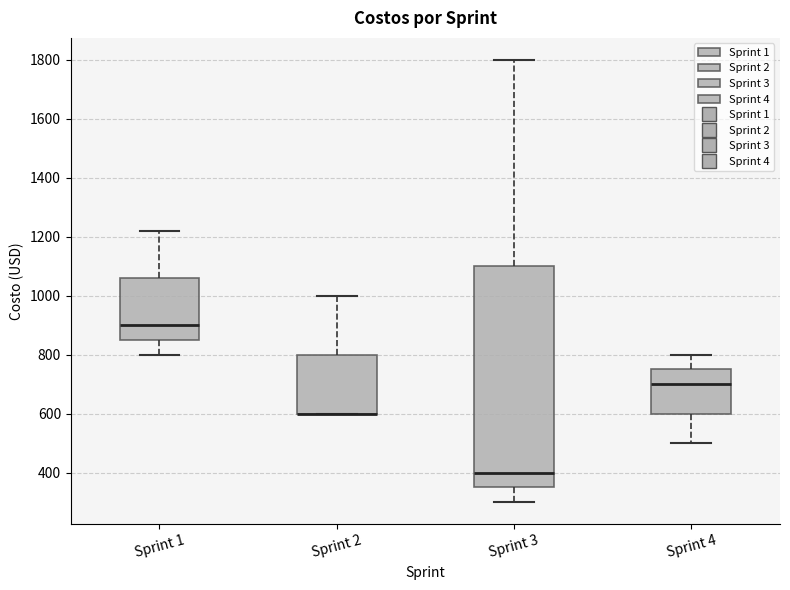

Where is the upper edge of the box for Sprint 3 on the y-axis? The values are not printed on the chart, so give them approximately, as read against the axis.

1100